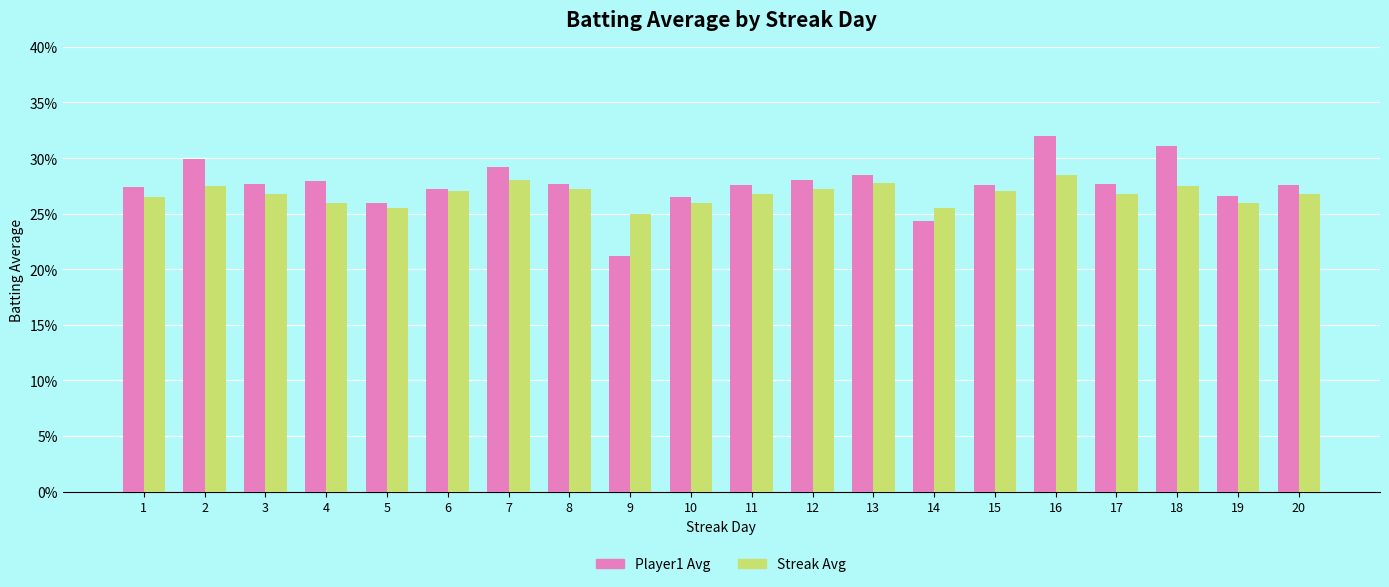

What is the minimum value for Player1 Avg?

0.2